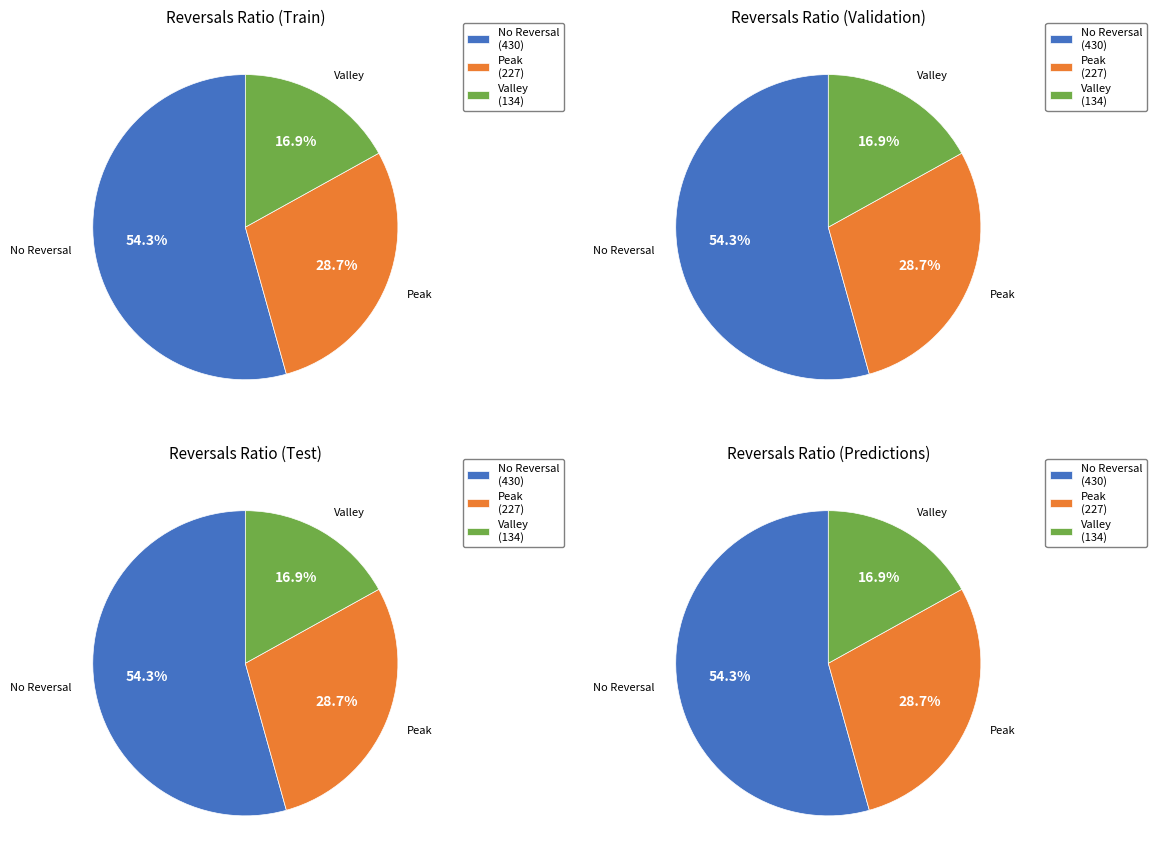

How many segments does this pie chart have?

12